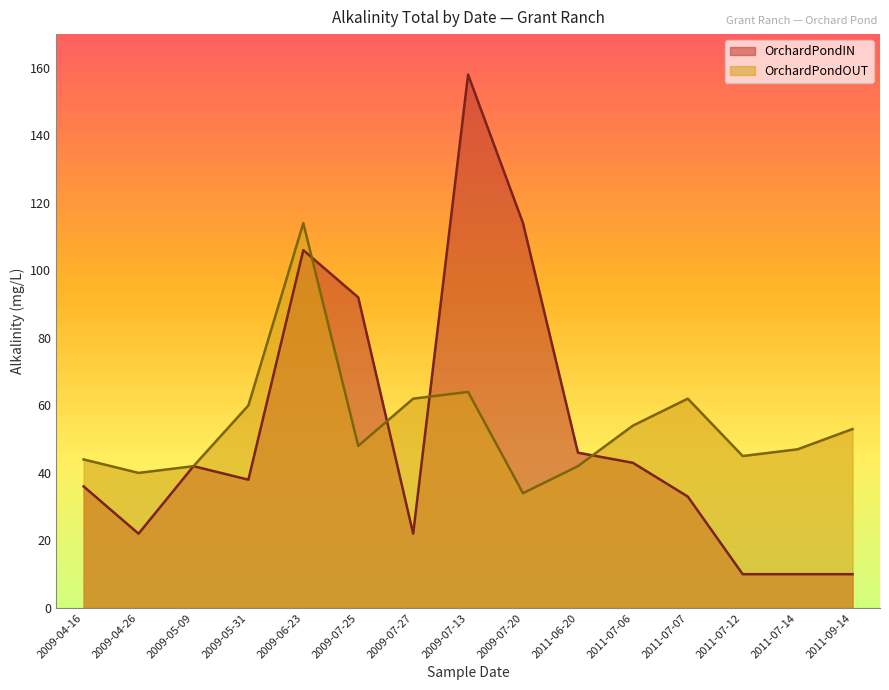

How many interior local valleys does the OrchardPondOUT series have?

4